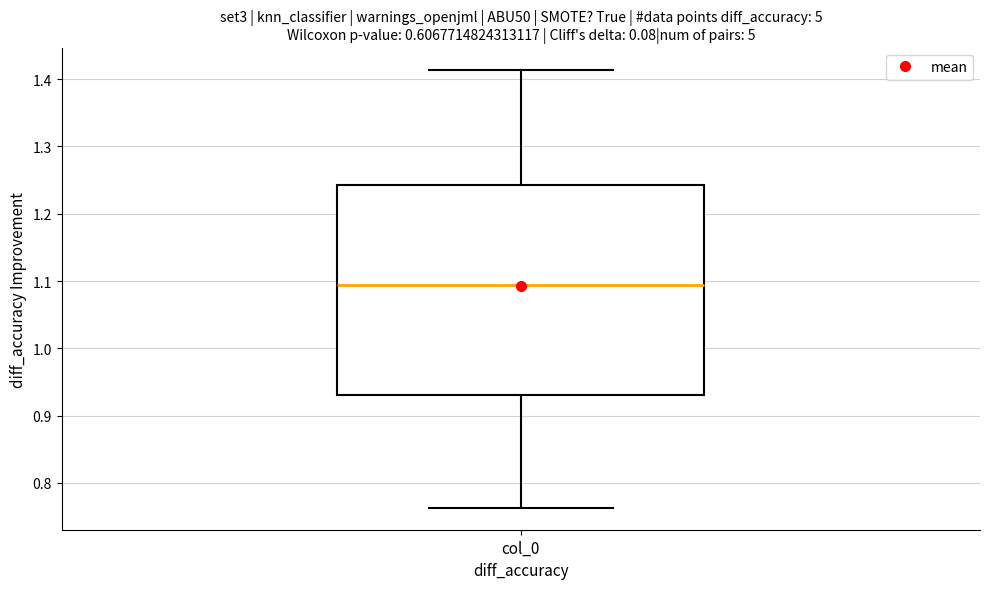

Transcribe this box plot: give where the median line is, the range the box spans, and where the two whiskers end, as read against the y-axis. The values are not printed on the chart, so give them approximately, as read against the axis.

median 1.09, box 0.93 to 1.24, whiskers 0.76 to 1.41